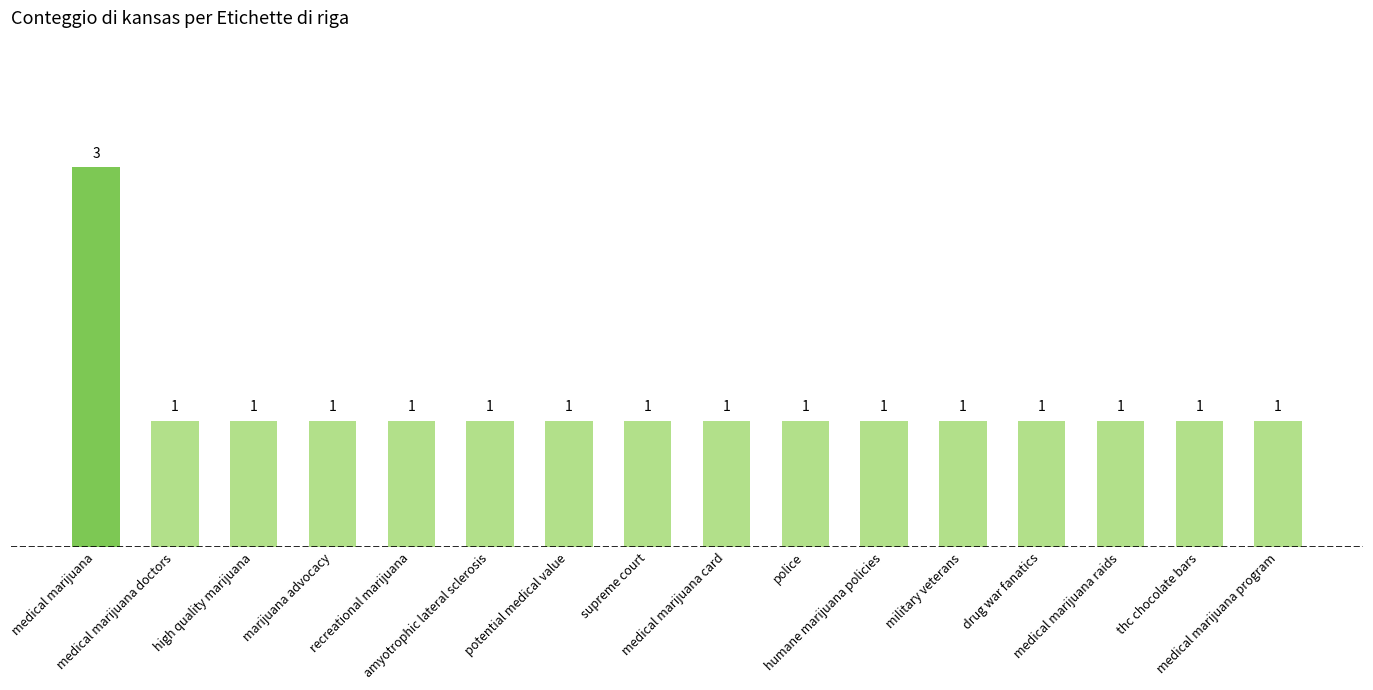

What is the average value?

1